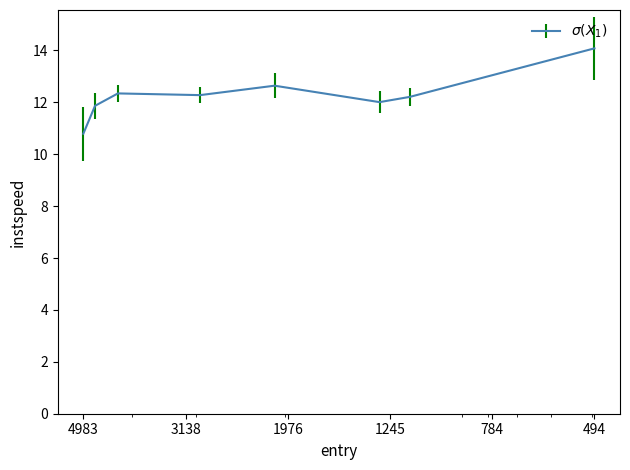

The value at 1305.0808929838024 is 5.5. True or false?

False